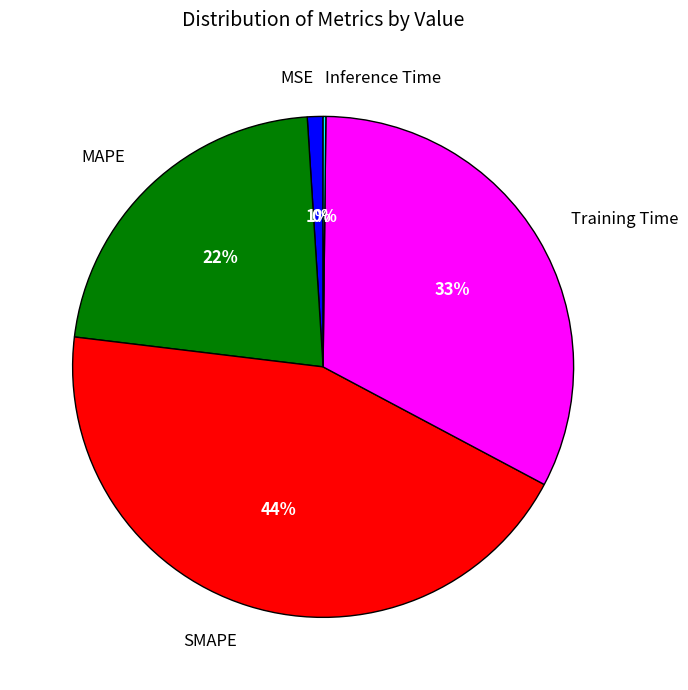

What percentage is the Training Time slice, to the nearest percent?

33%